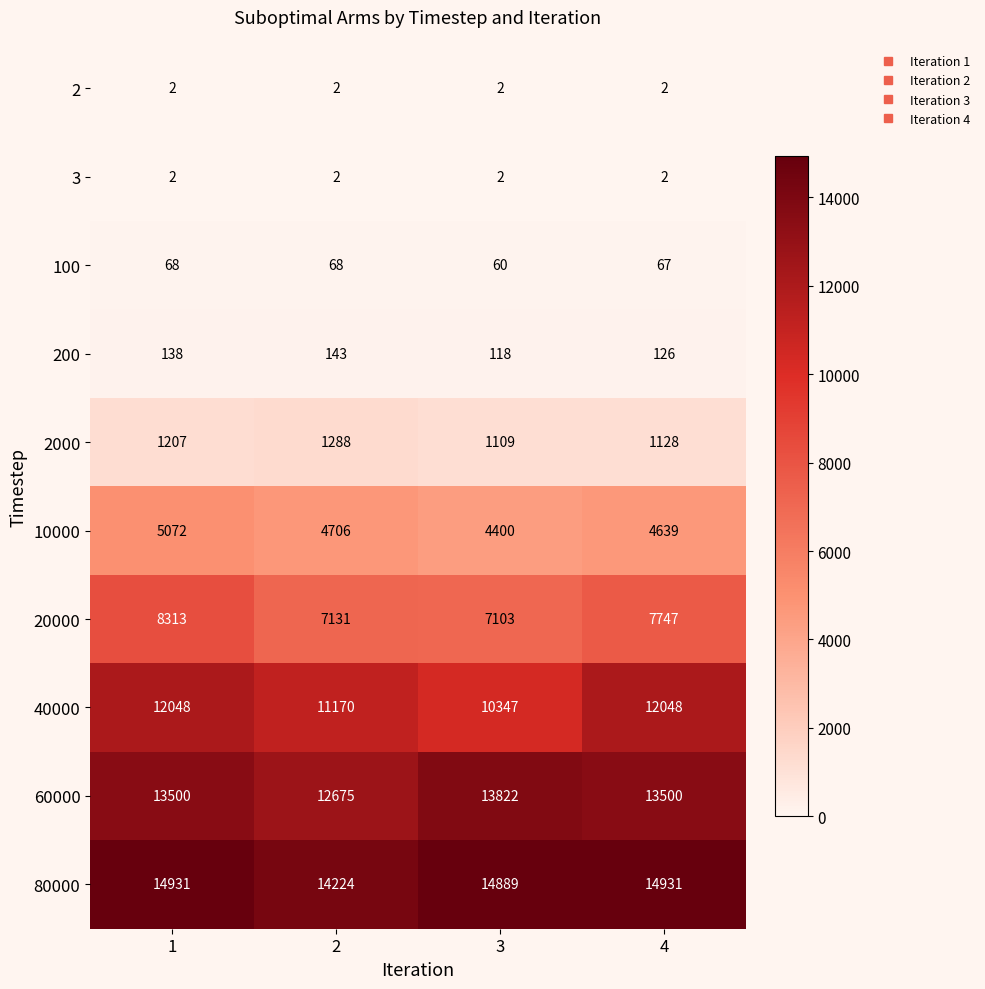

The value of 20000 at 2 is 7131. True or false?

True